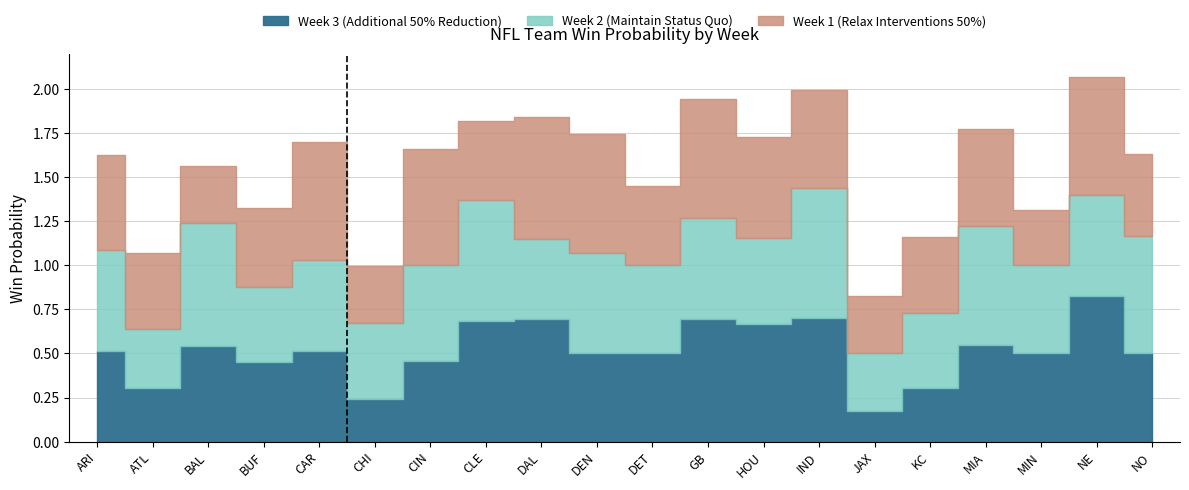

How many Week 3 values are between 0 and 1?

20